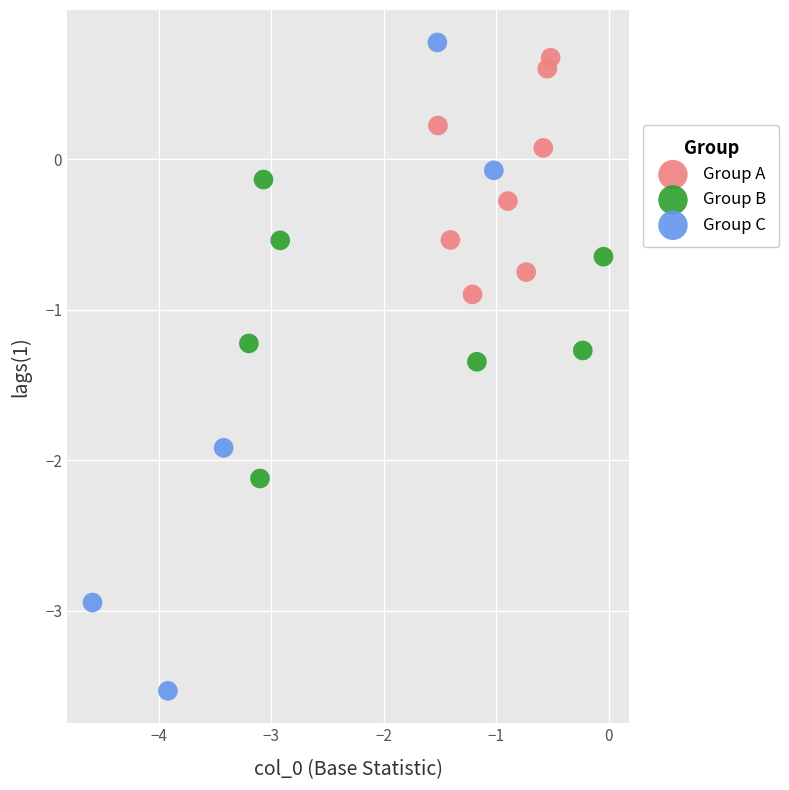

Which series reaches the minimum Y coordinate?

Group C